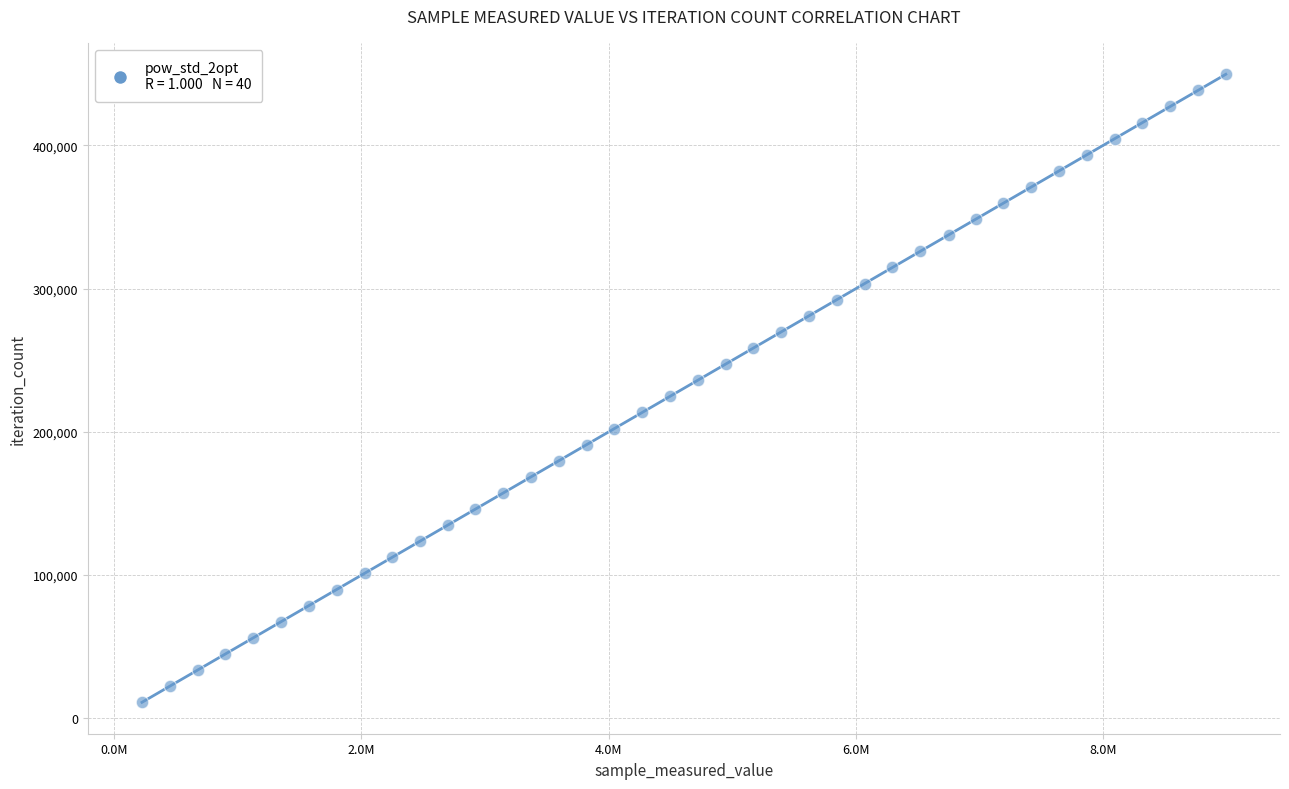

What is the range of X values (max minus min)?

8765640